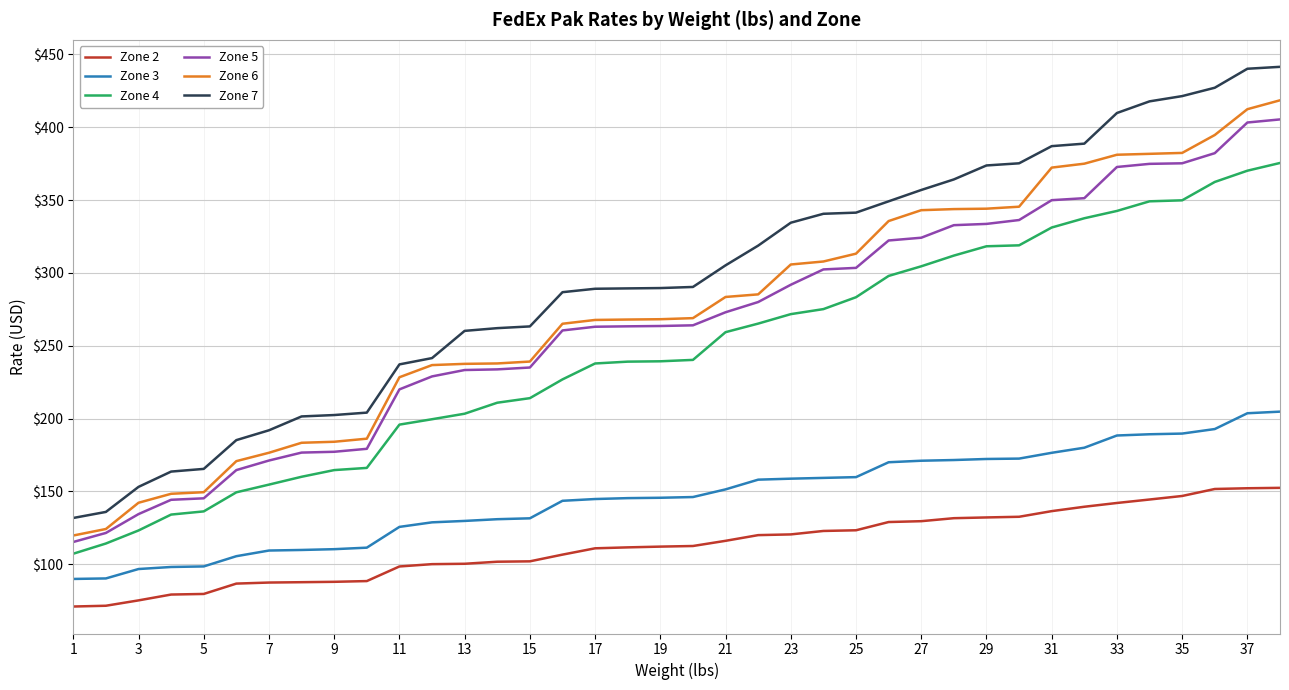

How many lines are shown in the chart?

6